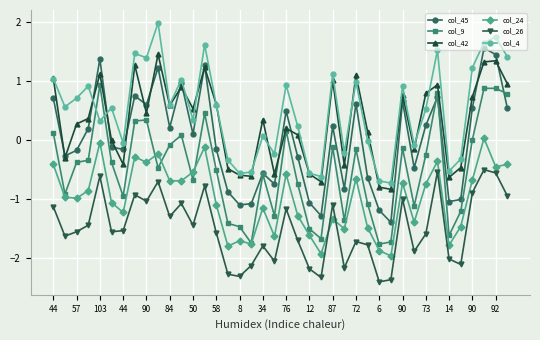

After their last crossing, which series has the higher values: col_42 or col_4?

col_4